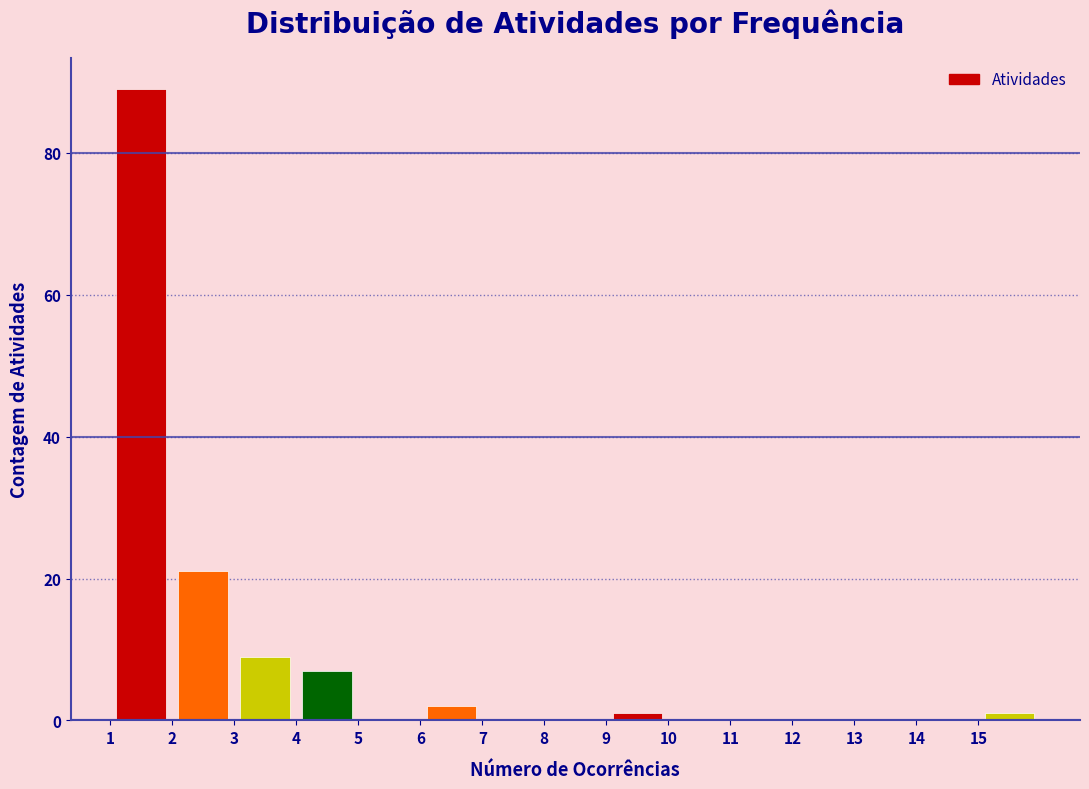

Reading left to right, transcribe this chart: for each bar, give the range it covers on the x-axis and its height. The values are not printed on the chart, so give them approximately, as read against the axis.

1 to 2: 90
2 to 3: 22
3 to 4: 10
4 to 5: 8
5 to 6: 0
6 to 7: 2
7 to 8: 0
8 to 9: 0
9 to 10: under 2
10 to 11: 0
11 to 12: 0
12 to 13: 0
13 to 14: 0
14 to 15: 0
15 to 16: under 2